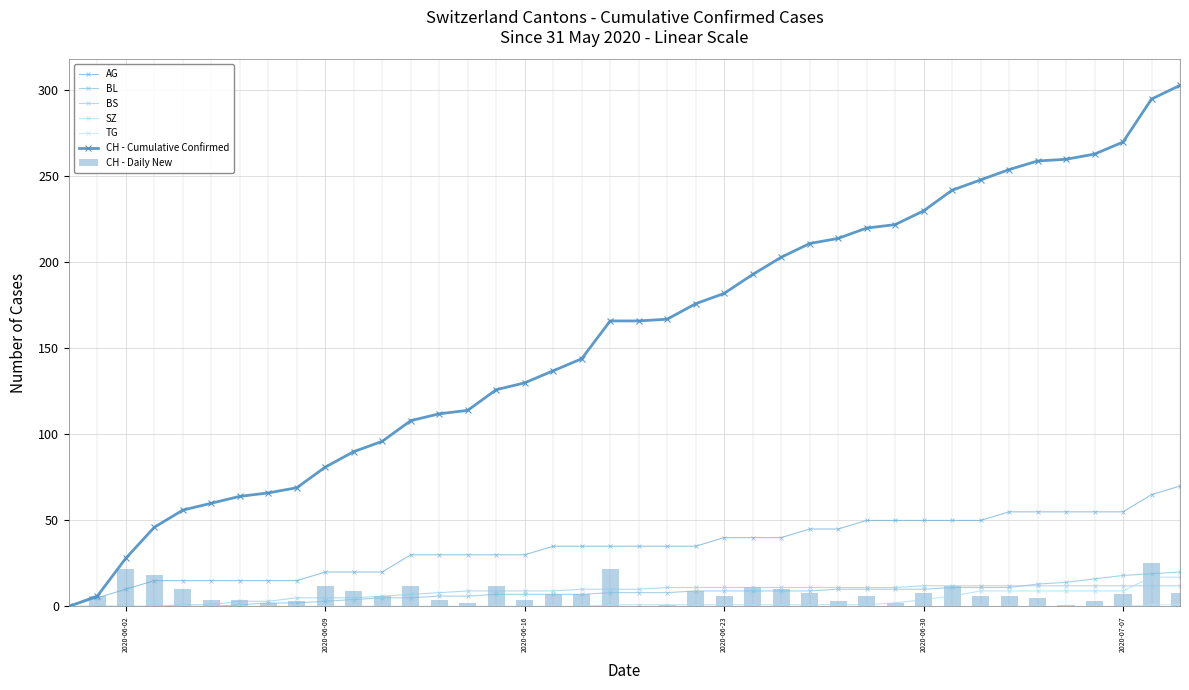

What is the highest value of the CH - Daily New series?

25